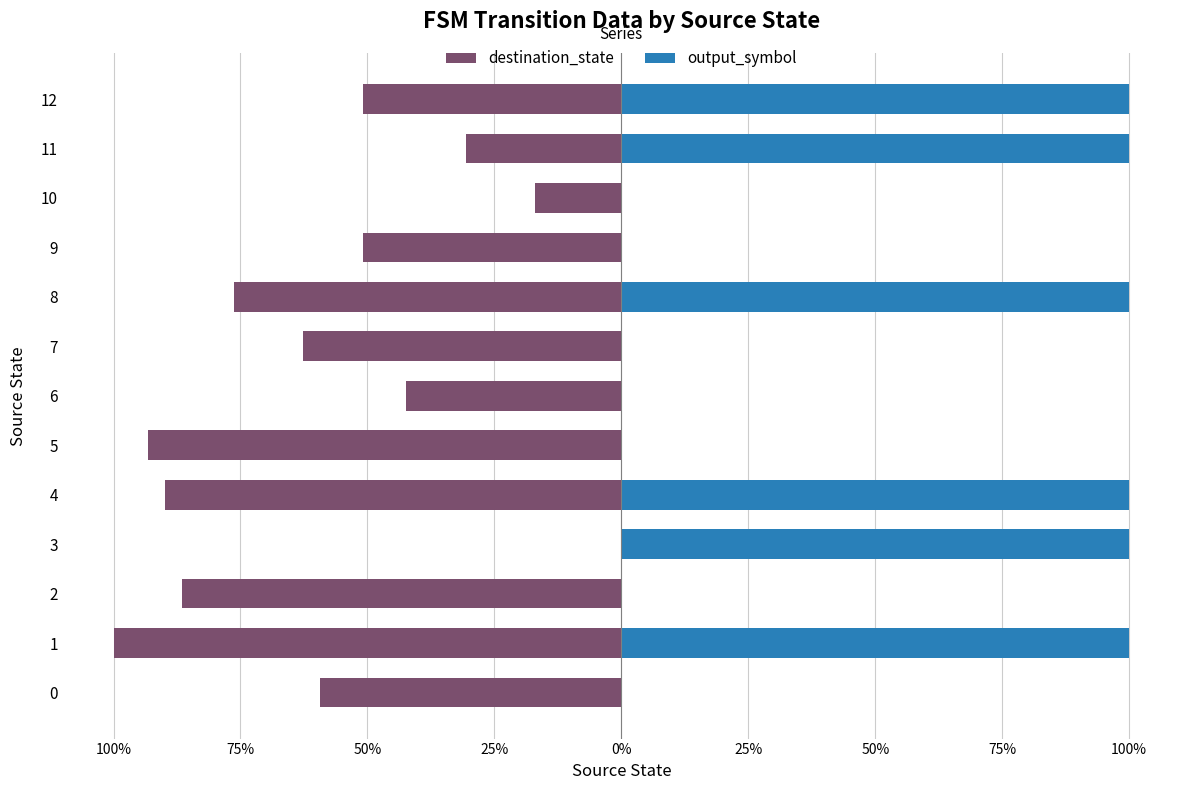

How many data points in destination_state are less than -59?

7